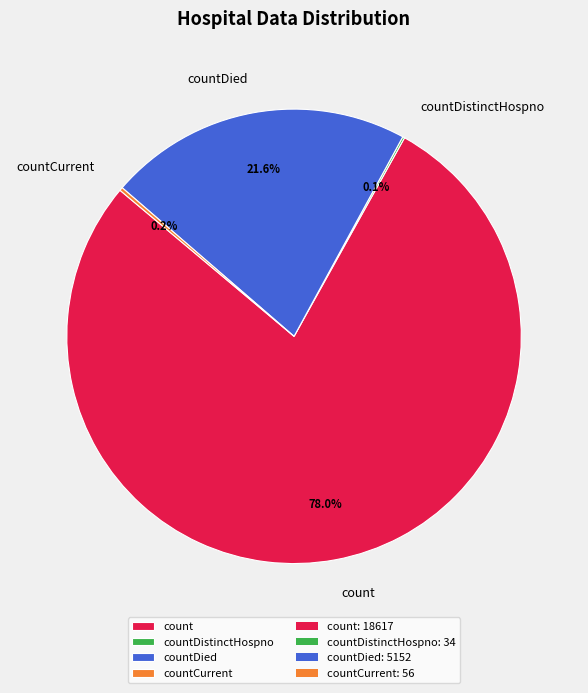

Between count and countDied, which is larger?

count